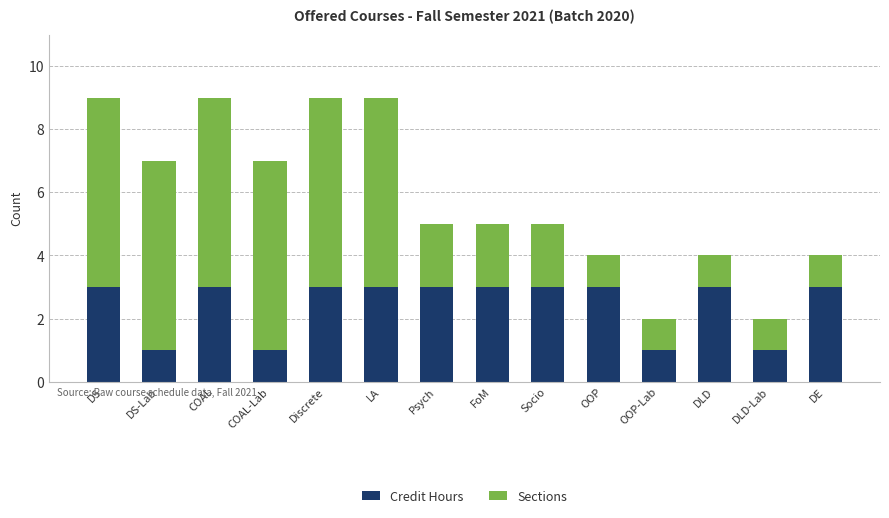

The Credit Hours series shows 1 at DLD-Lab. True or false?

True